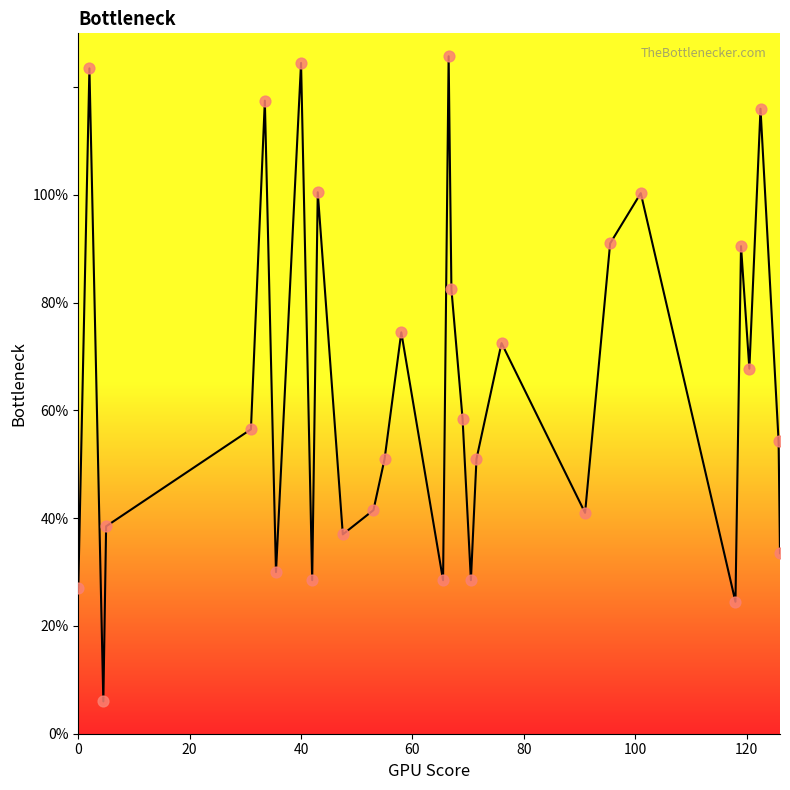

What is the greatest value displayed?

125.8